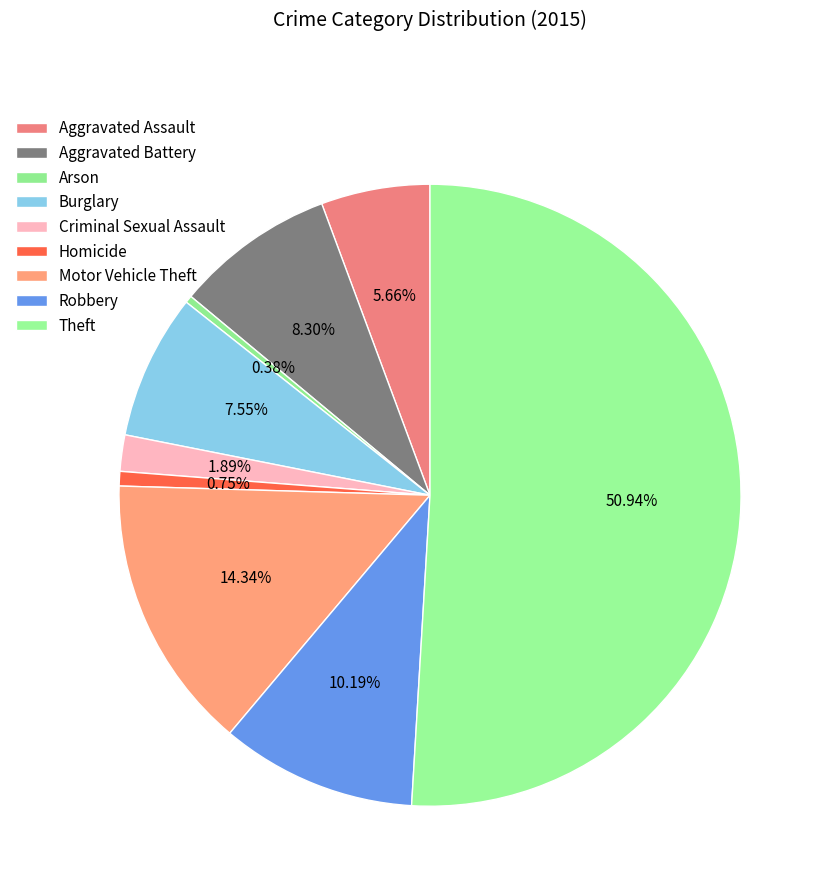

To the nearest percent, what is the difference between the Theft and Homicide slice percentages?

50%